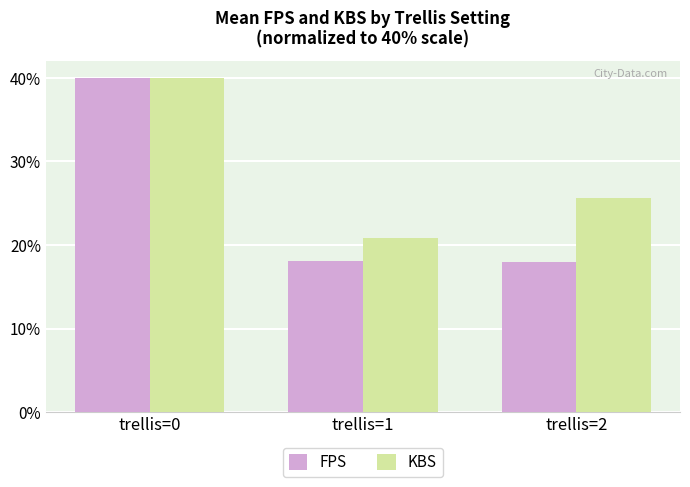

What is the value of the KBS bar at the 3rd from the left?

25.6